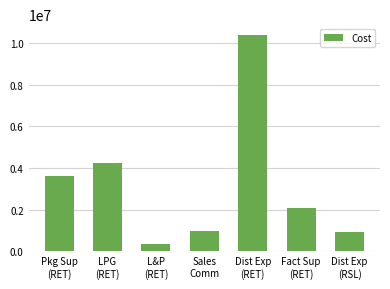

Count the number of data series in this chart.

1